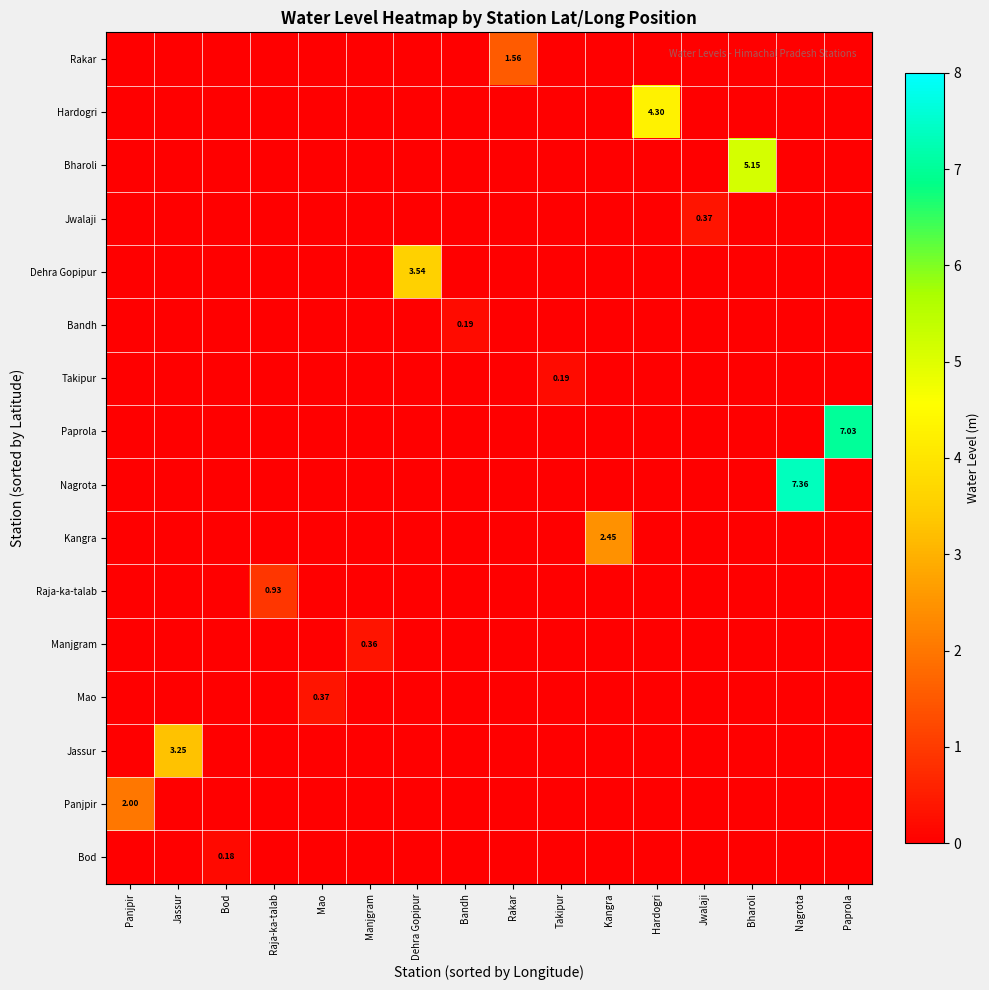

How many series are shown in this chart?

16